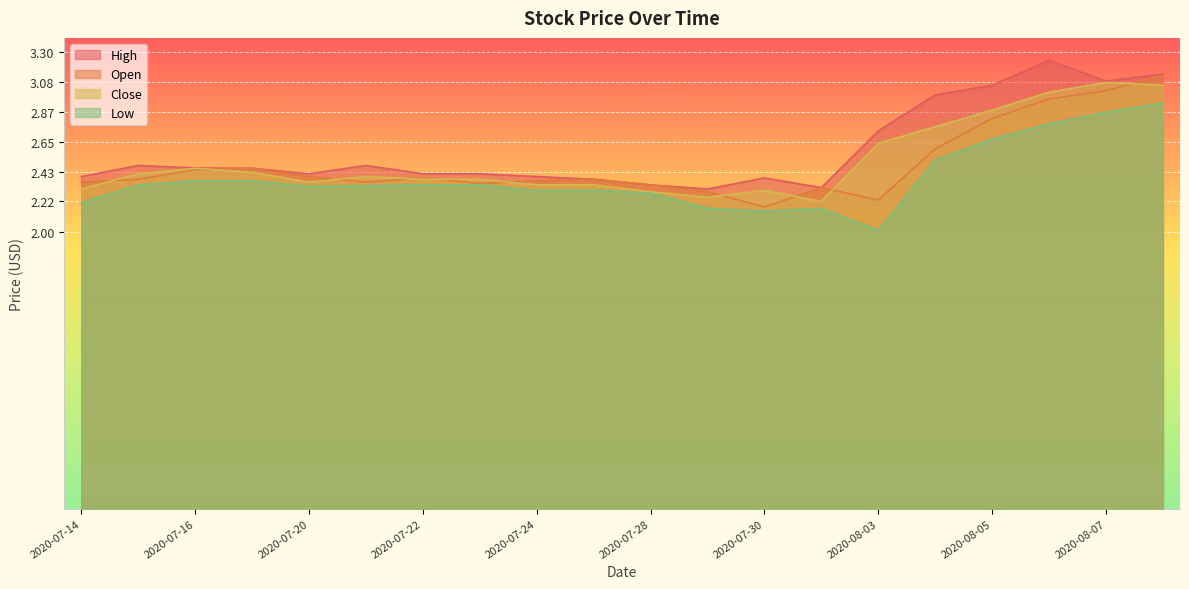

True or false: Close and High intersect in this chart.

False